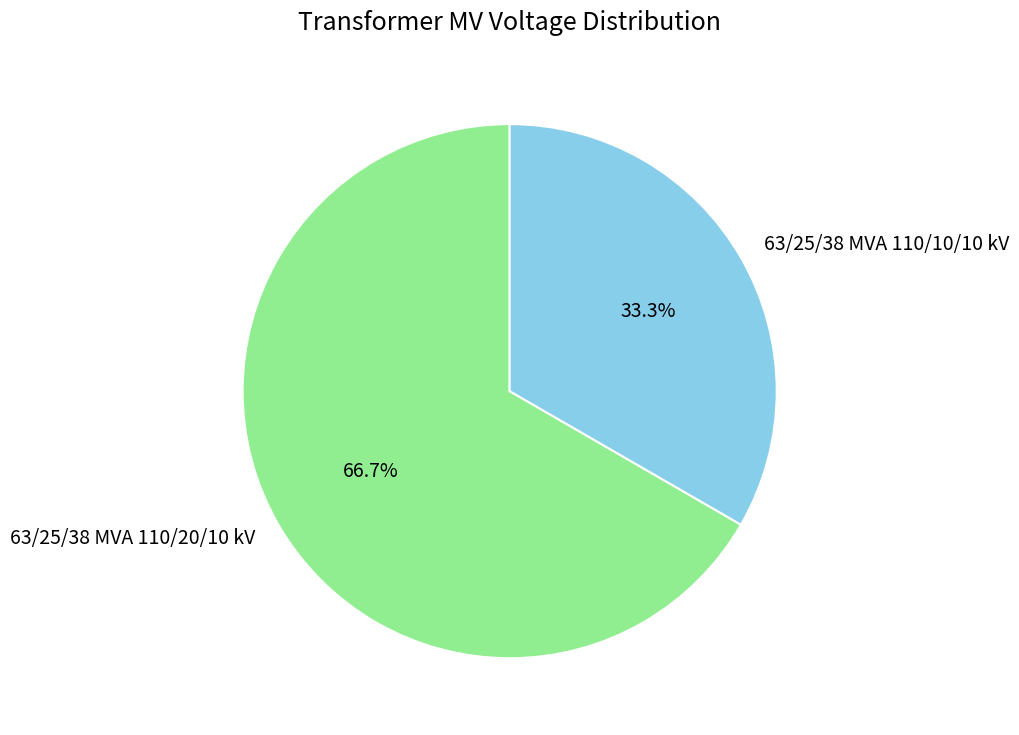

To the nearest percent, what is the difference between the largest and smallest slice percentages?

33%